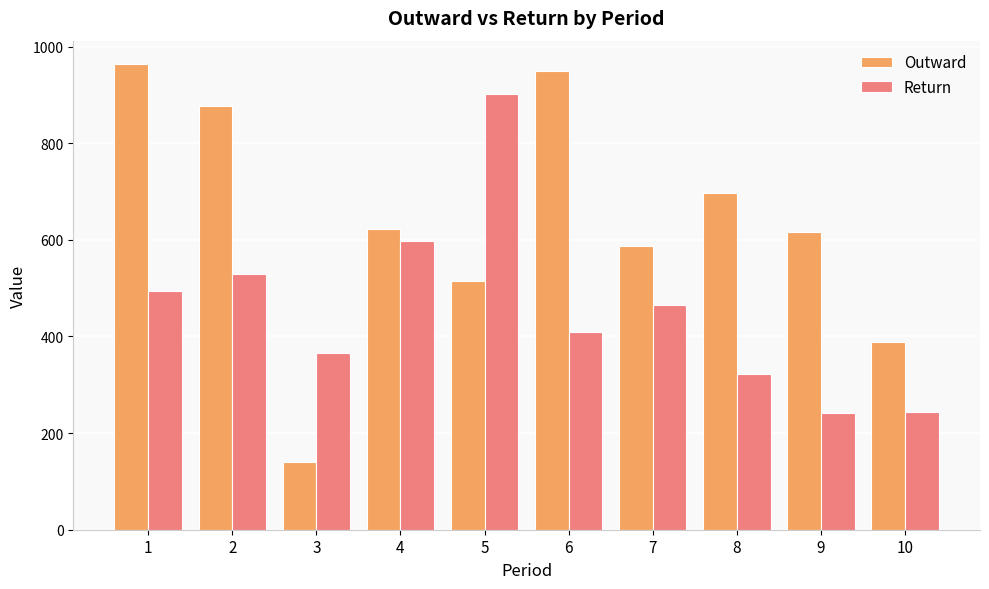

What is the spread (max minus min) of values at 8?

374